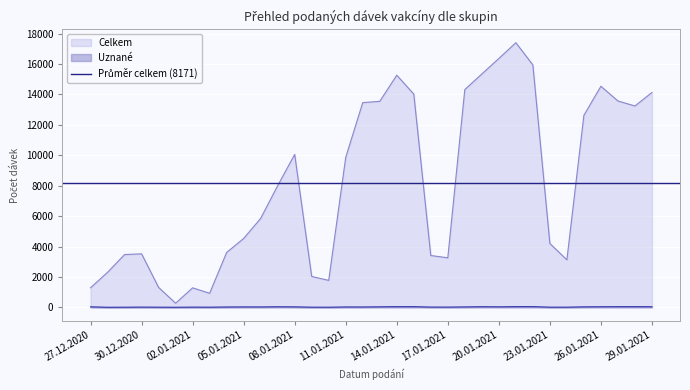

What is the value of the Celkem point at the 28th from the left?

4199